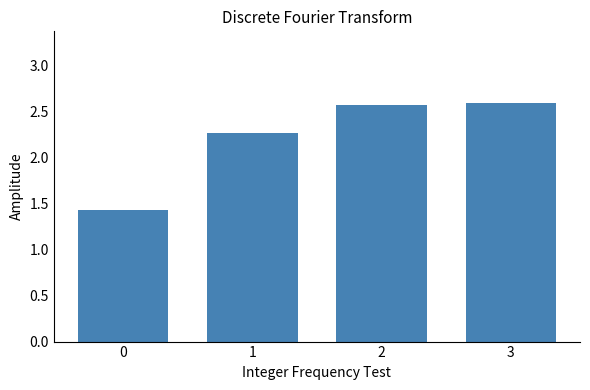

Is it true that the value at 2 is 2.6?

True